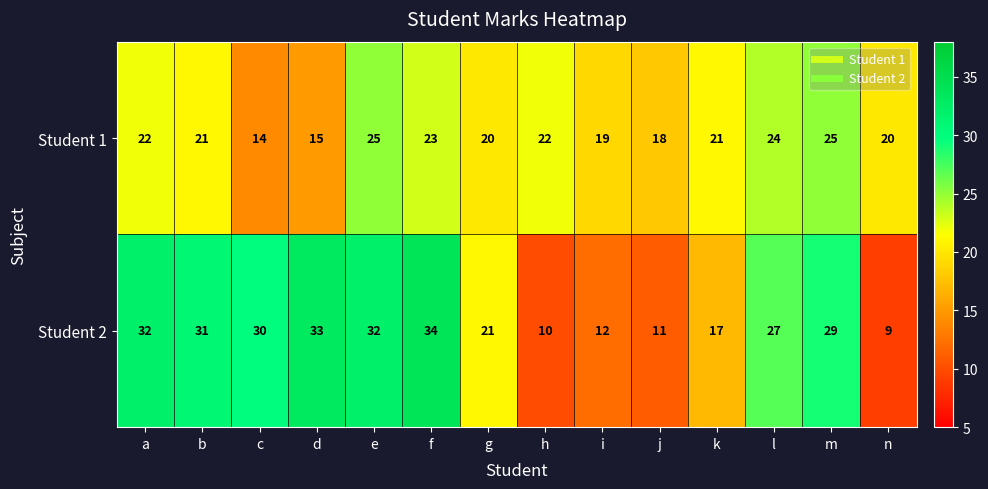

Reading left to right, list all the values displayed in this chart.

Student 1: a=22	b=21	c=14	d=15	e=25	f=23	g=20	h=22	i=19	j=18	k=21	l=24	m=25	n=20
Student 2: a=32	b=31	c=30	d=33	e=32	f=34	g=21	h=10	i=12	j=11	k=17	l=27	m=29	n=9